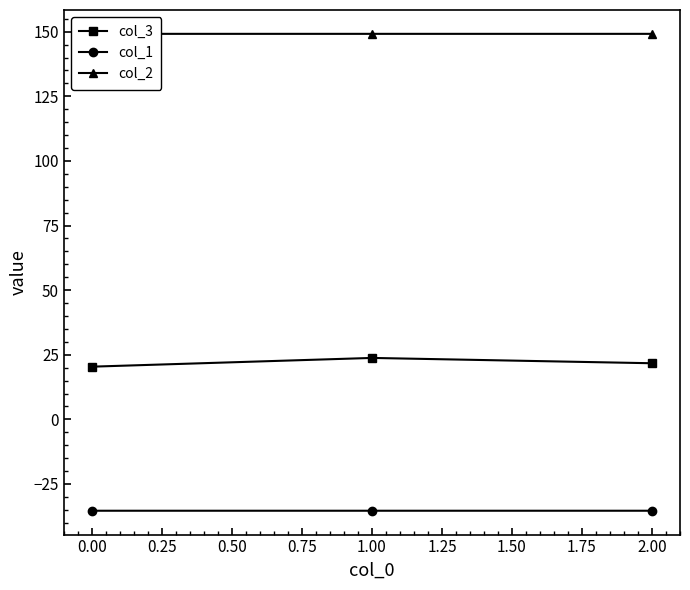

What is the value of the col_3 point at the 3rd from the left?

21.7